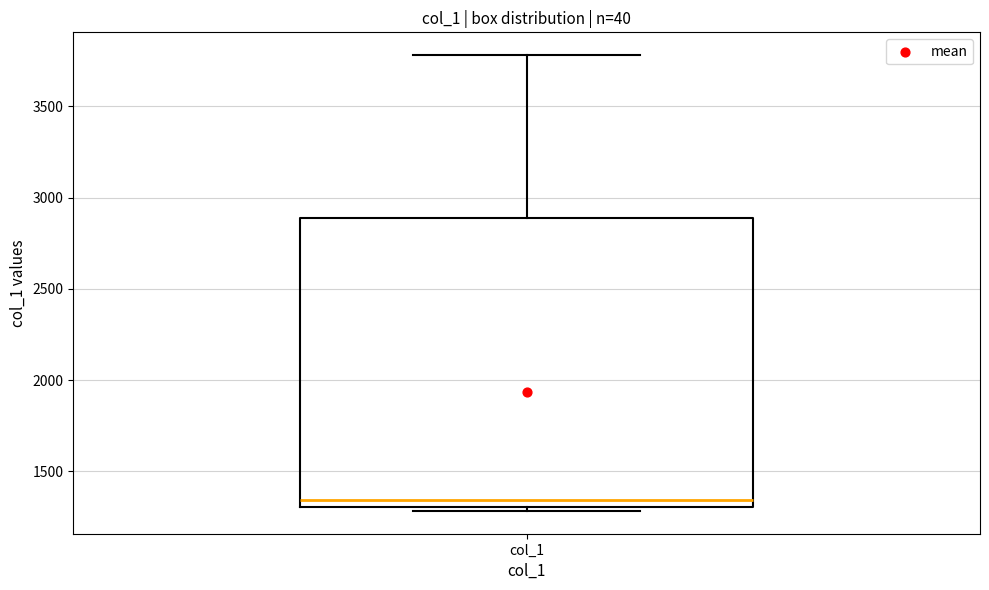

Read this box plot against the y-axis: the position of the median line, the range covered by the box, and the ends of both whiskers. The values are not printed on the chart, so give them approximately, as read against the axis.

median 1350, box 1300 to 2900, whiskers 1300 (just below the box's lower edge) to 3800